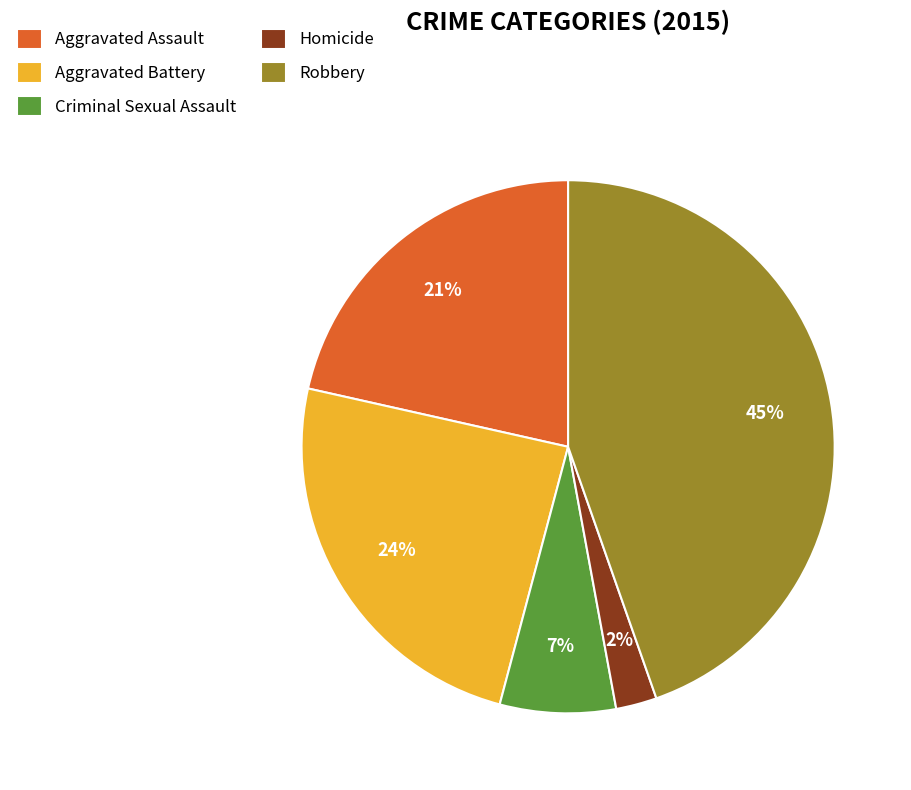

Count the number of slices in the pie.

5